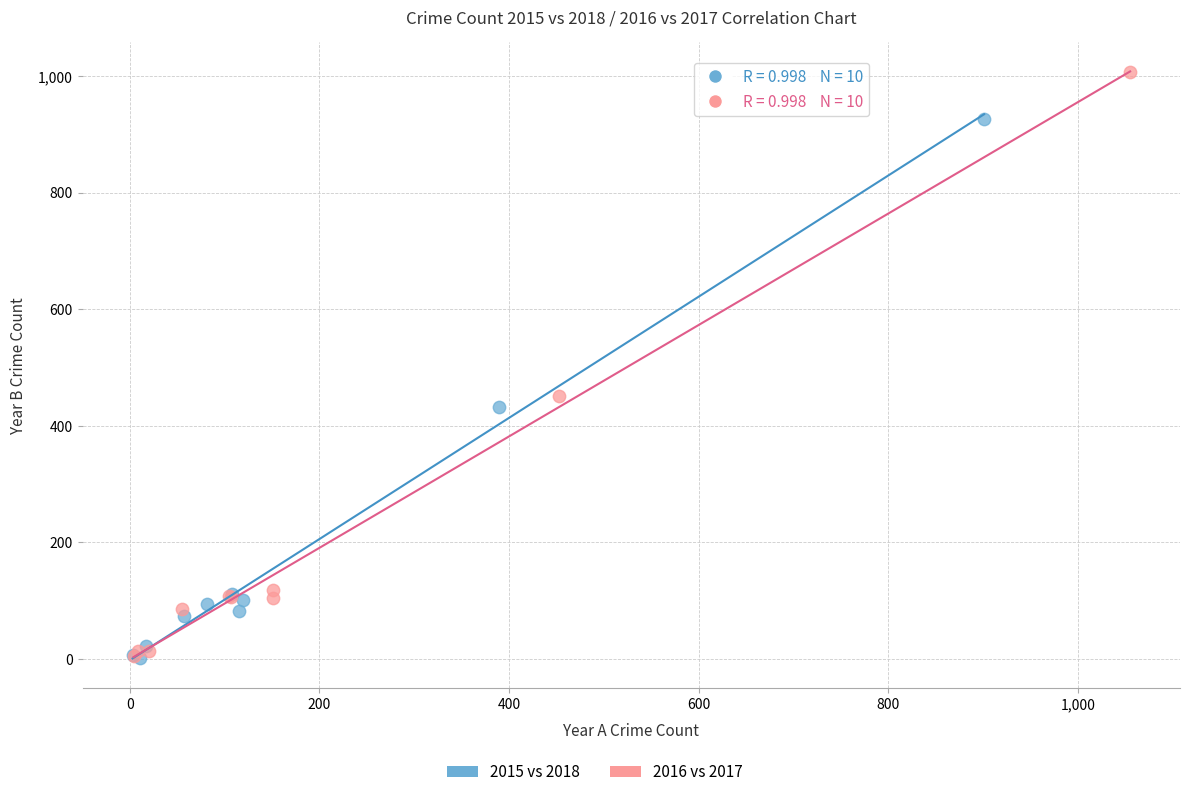

Which series has the widest spread of Y values?

2016 vs 2017